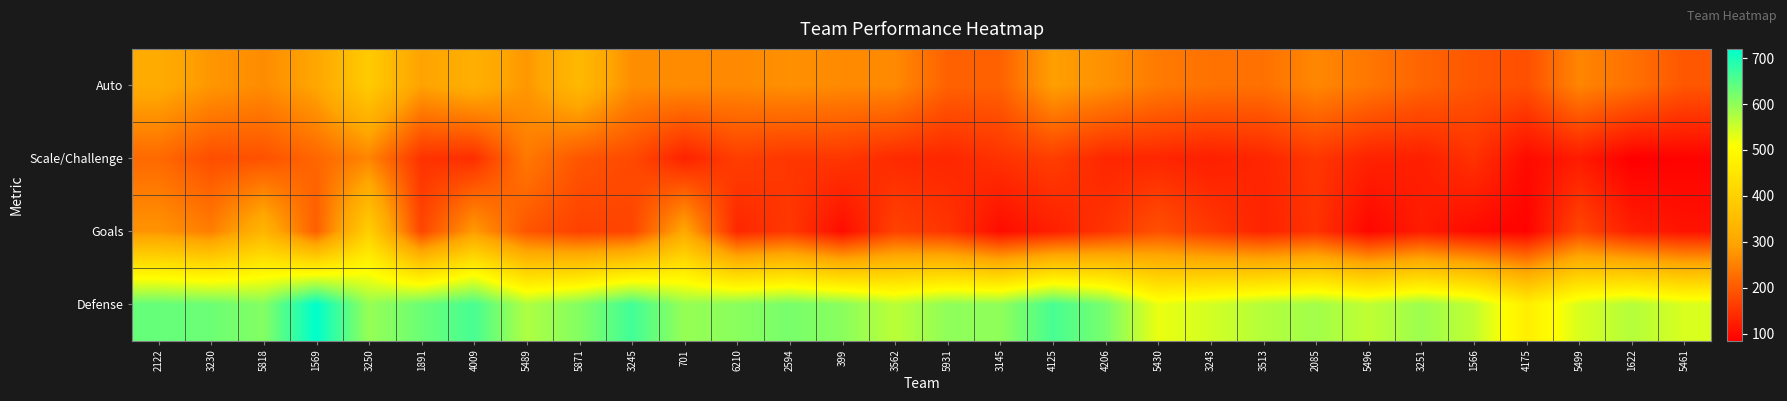

Which series has the largest total across all categories?

Defense